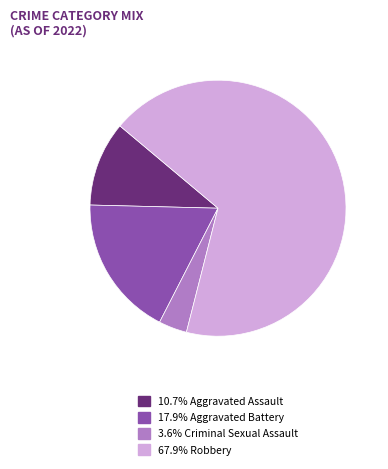

Does any single category account for the majority?

Yes